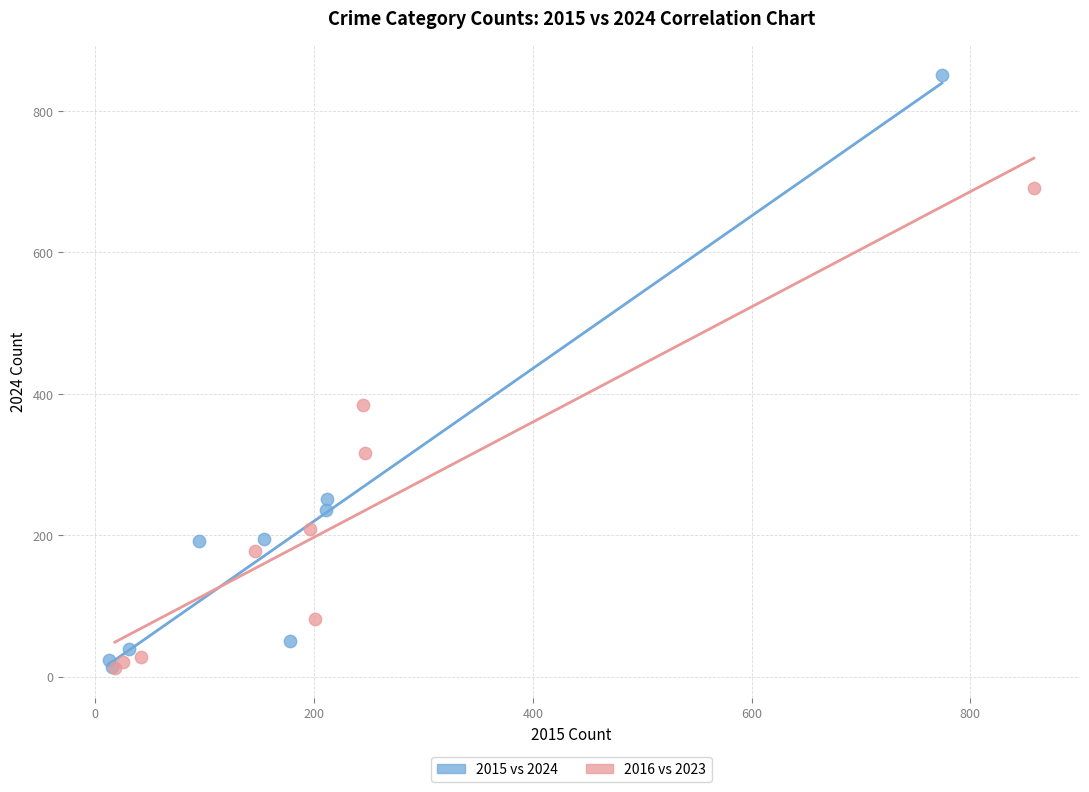

Which series has the widest spread of Y values?

2015 vs 2024